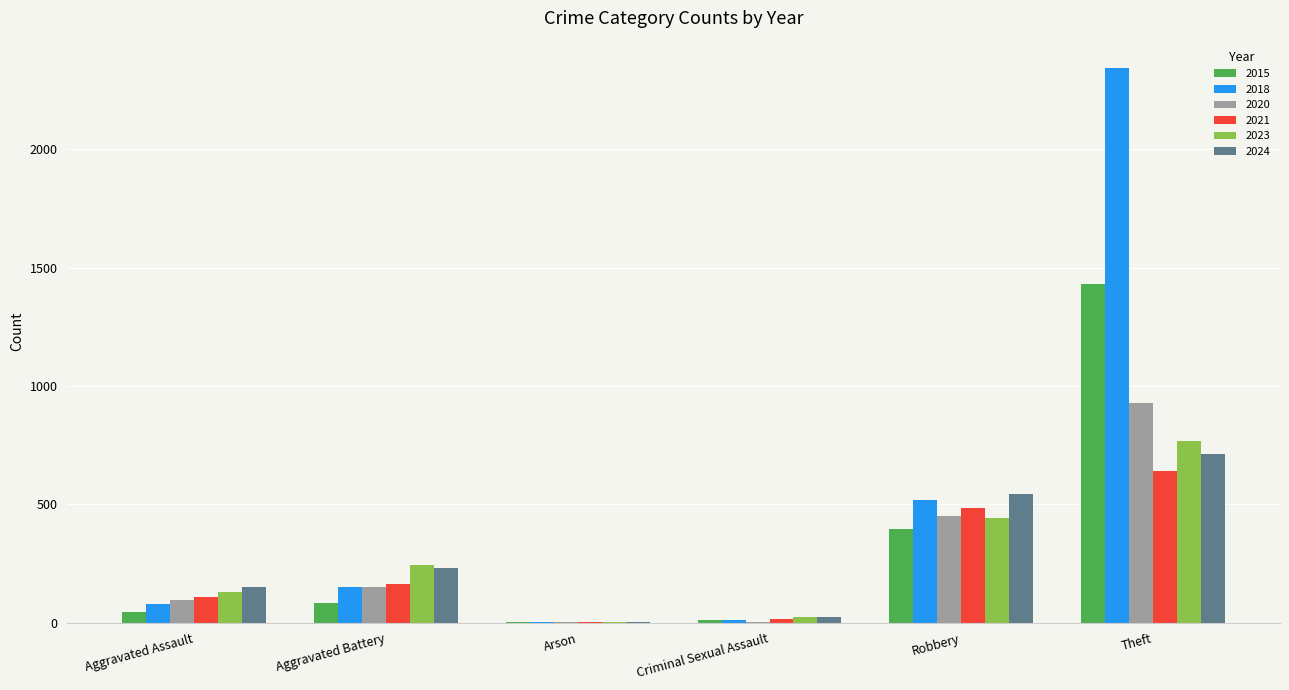

How many distinct data groups are displayed?

6